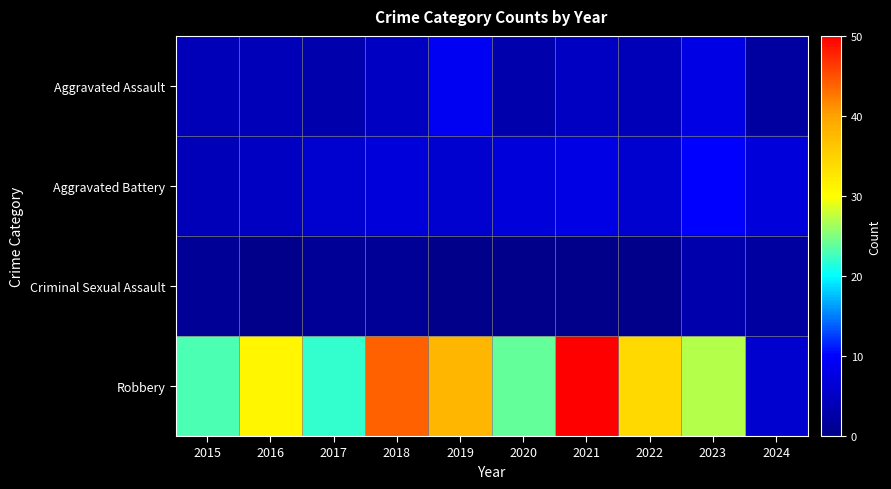

Which has a higher value, 2020 or 2021?

2021